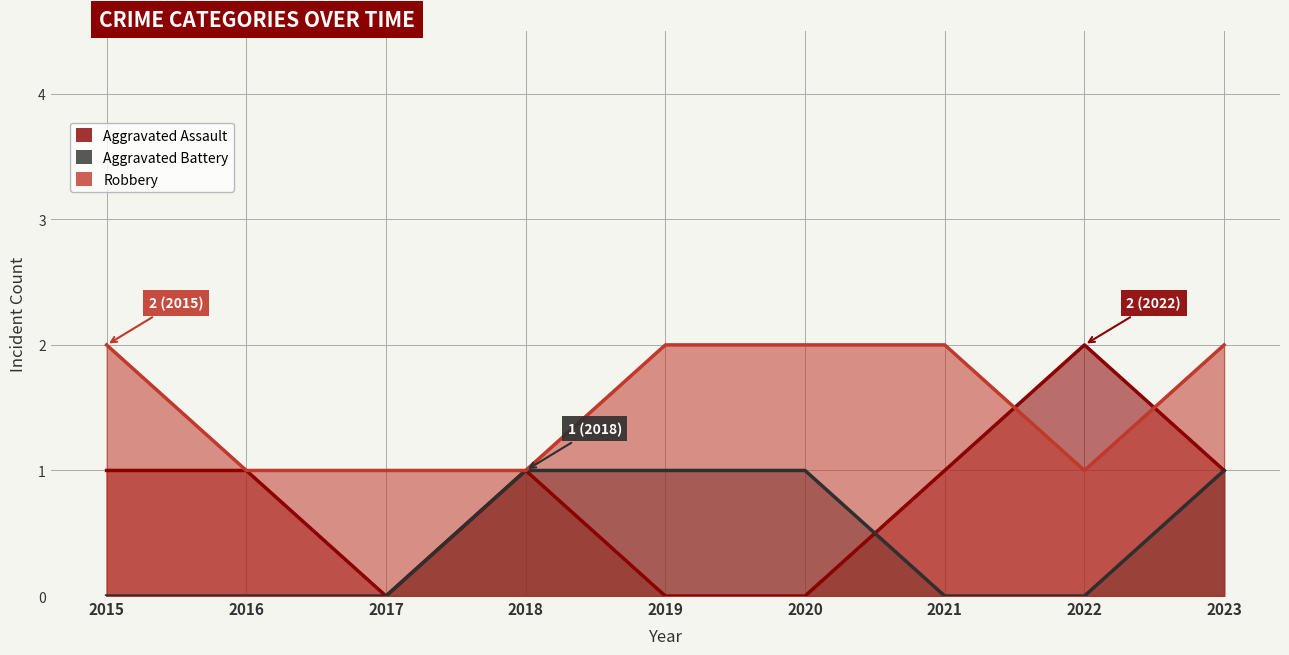

Which series has the largest total across all categories?

Robbery